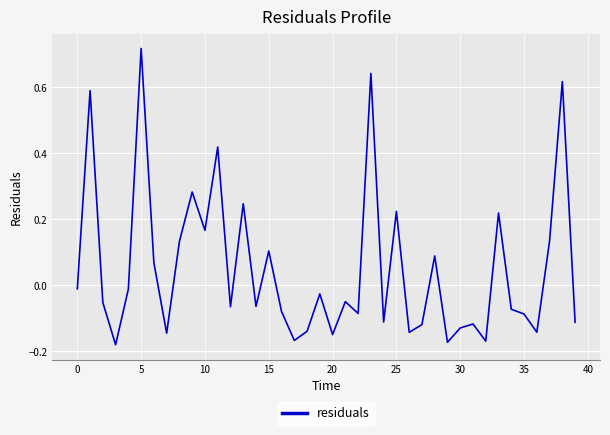

How many lines are shown in the chart?

1